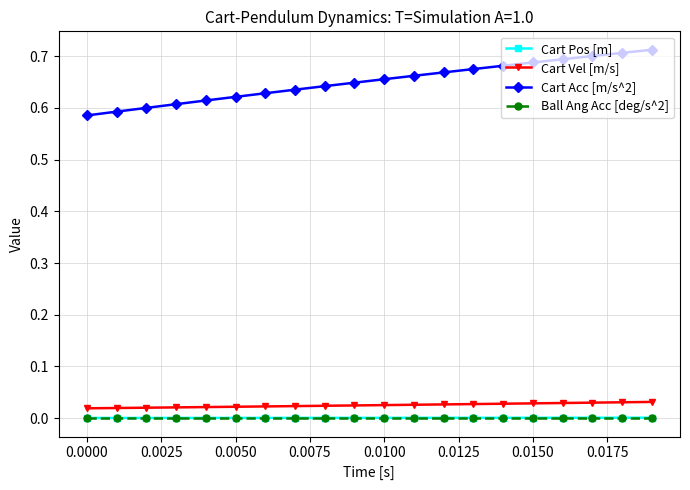

Which series has the largest range (max minus min)?

Cart Acc [m/s^2]